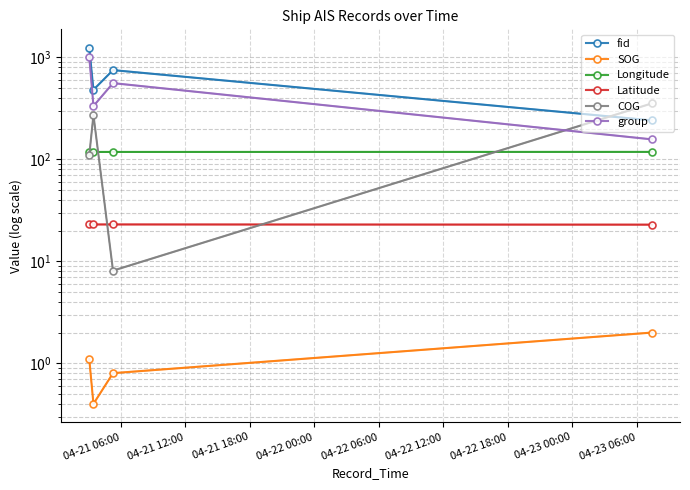

Reading right to left, extract all data points from this chart.

fid: 241.0	750.0	481.0	1246.0
SOG: 2.0	0.8	0.4	1.1
Longitude: 118.3	118.2	118.1	118.1
Latitude: 22.9	23.0	23.0	23.0
COG: 353.6	8.1	271.9	109.8
group: 157.0	559.0	333.0	1008.0